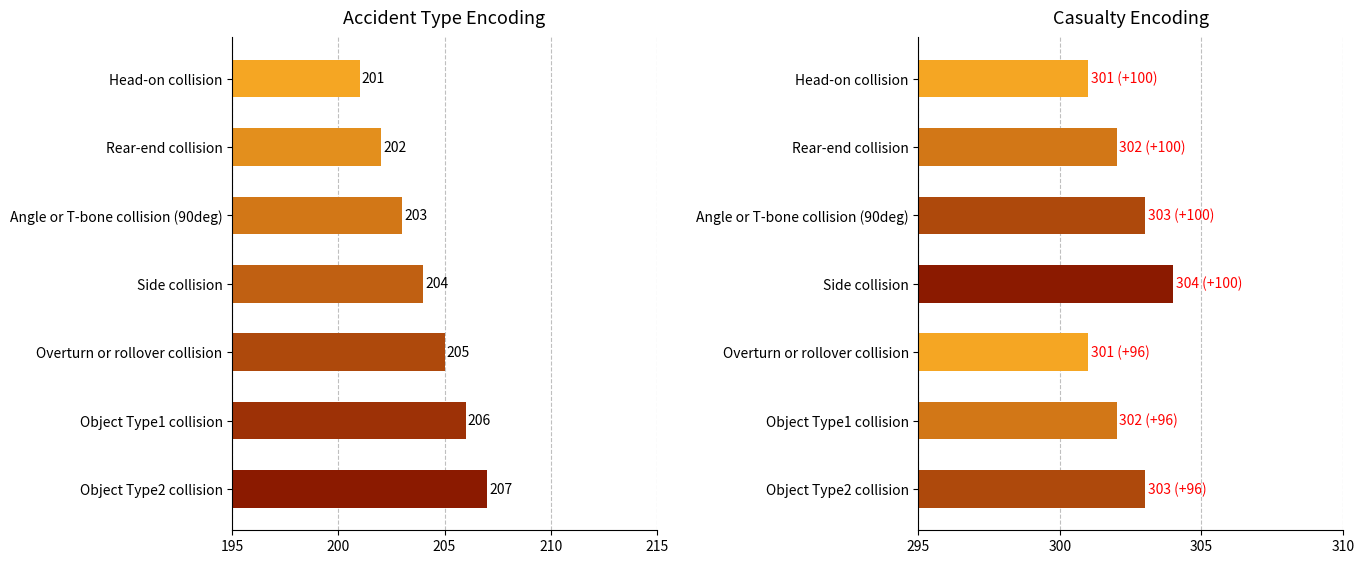

What is the highest value of the Casualty Encoding series?

304